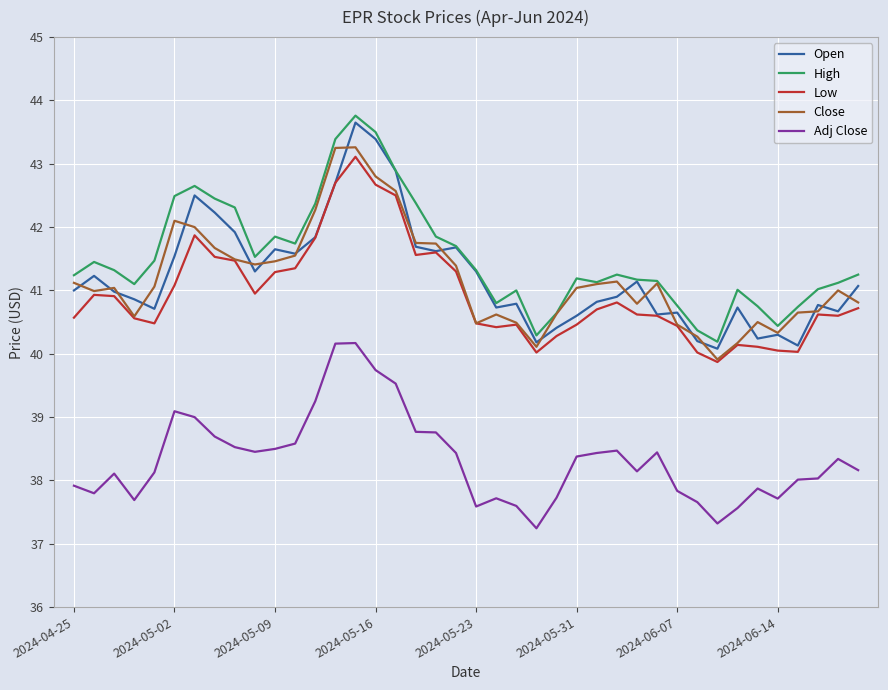

True or false: High and Low intersect in this chart.

False